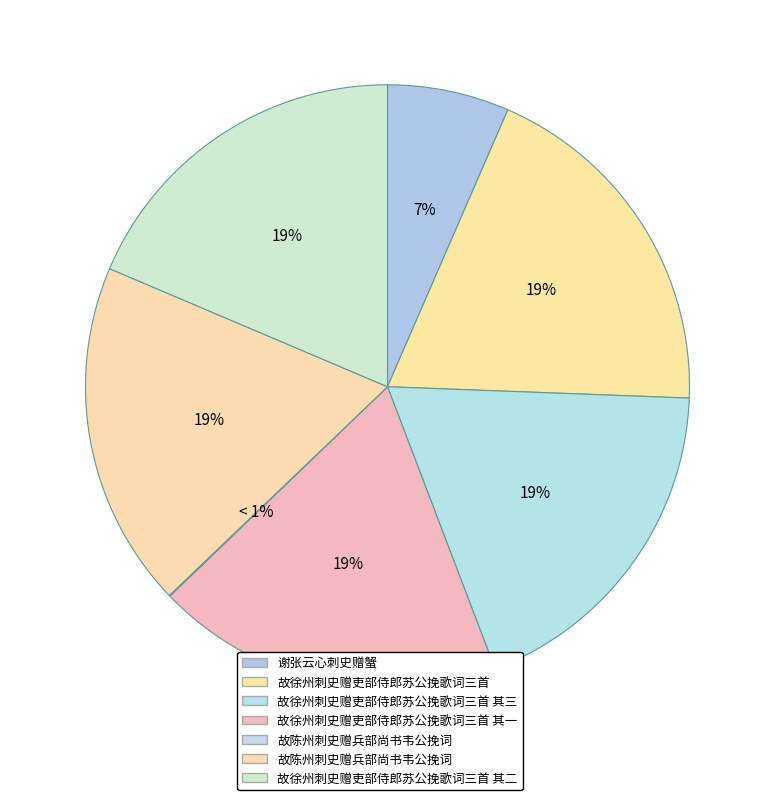

To the nearest percent, what is the difference between the largest and smallest slice percentages?

19%